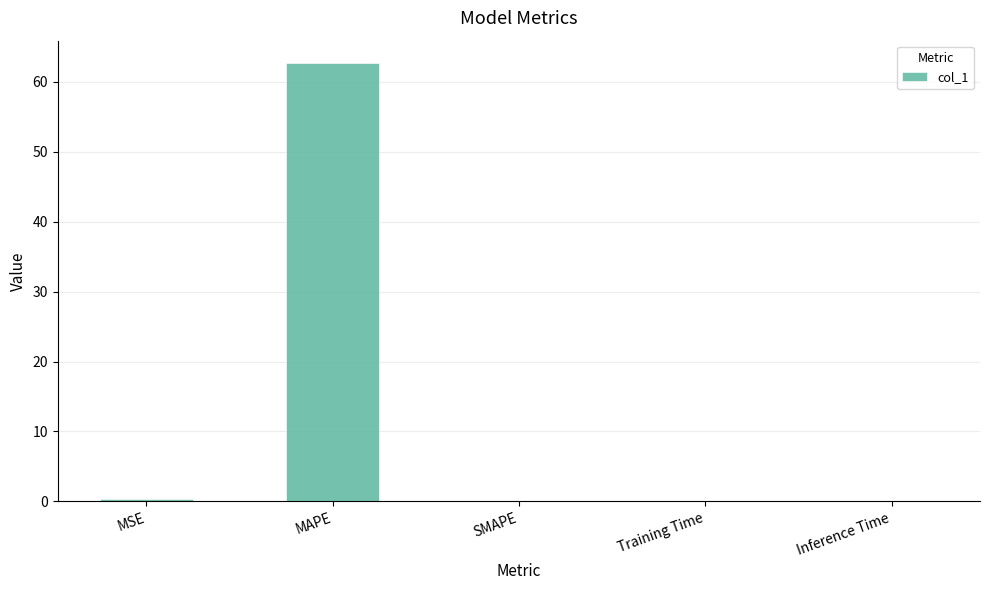

The value at MAPE is 62.8. True or false?

True